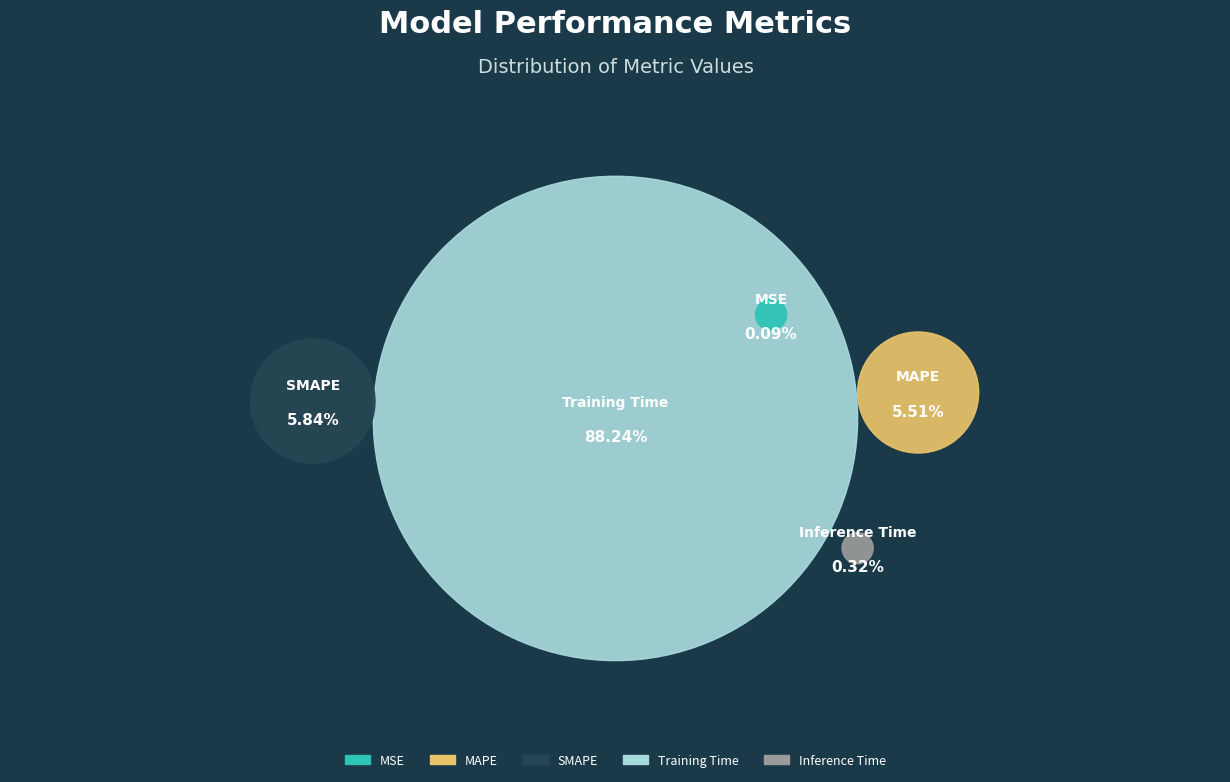

What portion of the pie excludes Inference Time?

99.7%